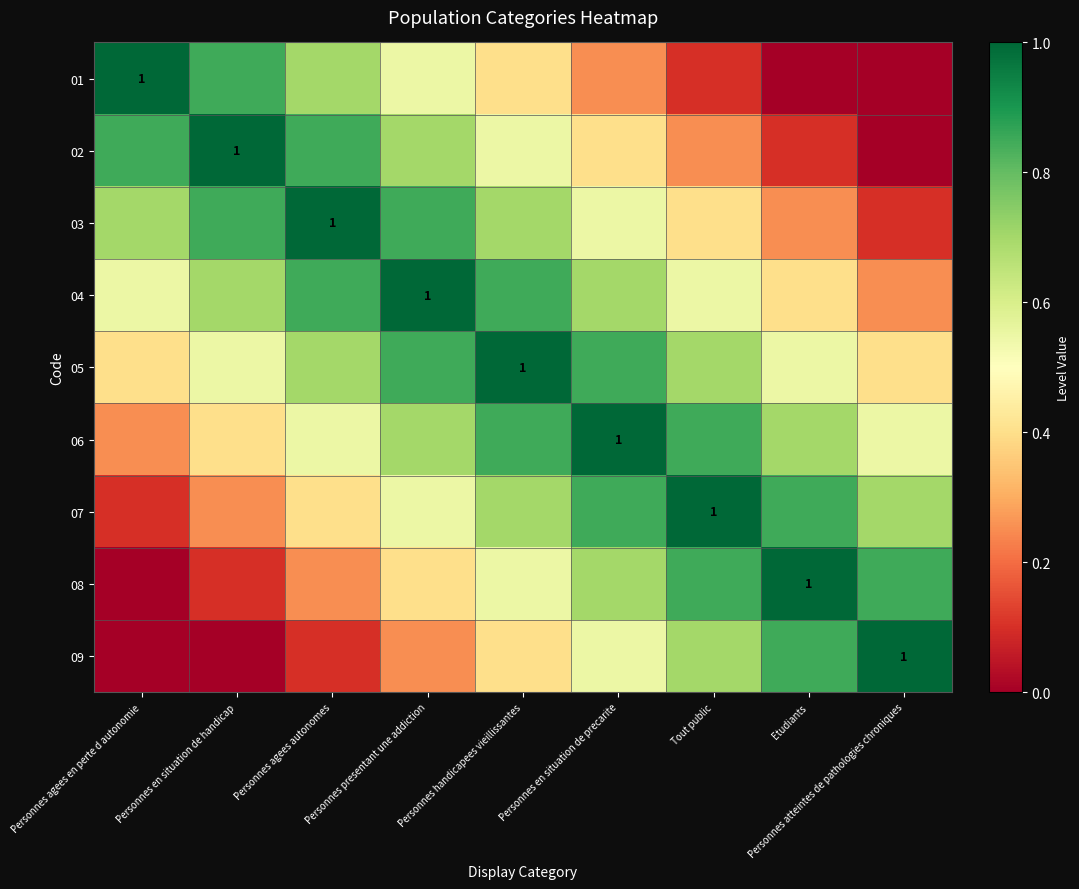

Between Personnes agees en perte d autonomie and Personnes atteintes de pathologies chroniques, which series saw the biggest shift?

01